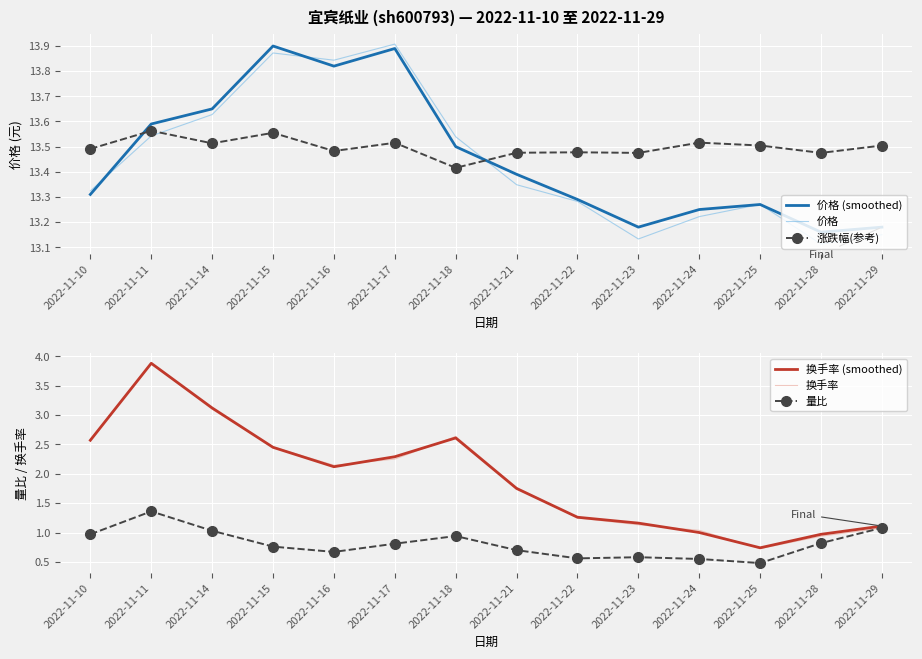

At which label is 价格 closest to 13?

2022-11-28